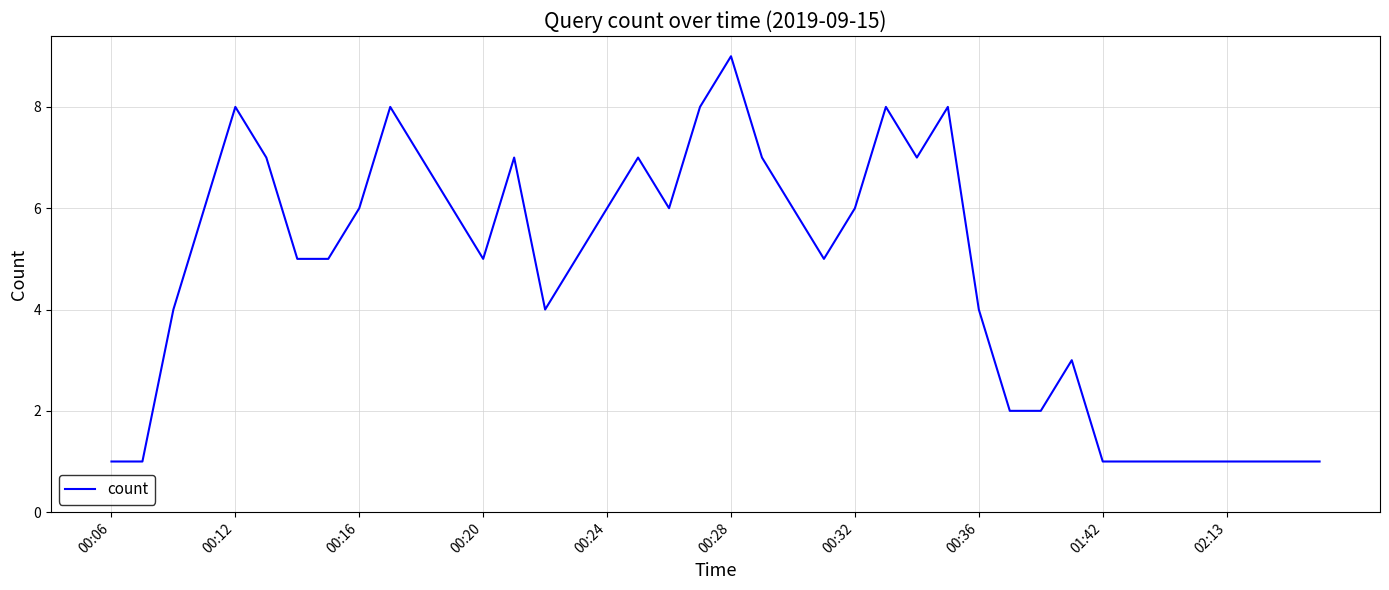

What is the maximum value shown in the chart?

9